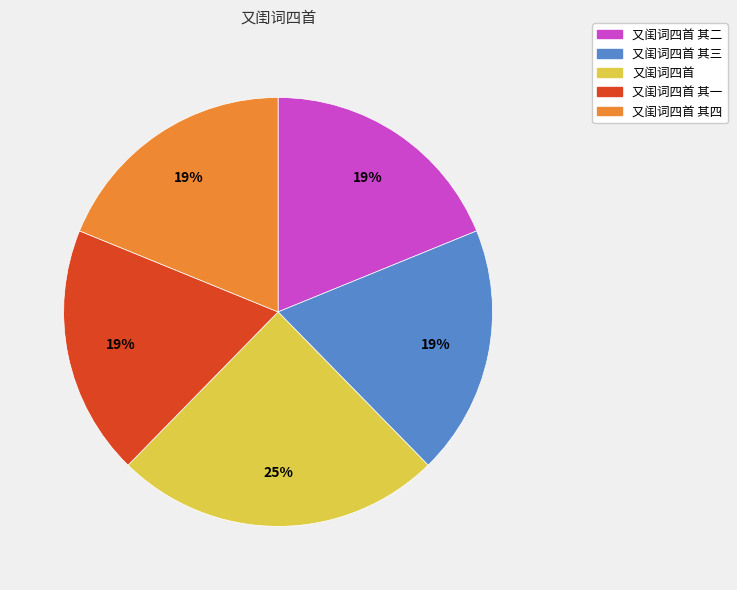

Is there any slice that represents more than half of the pie?

No